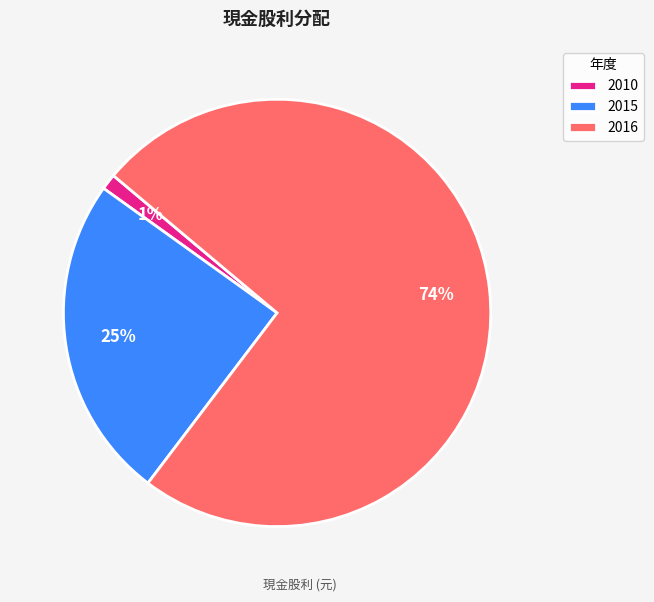

How many segments does this pie chart have?

3